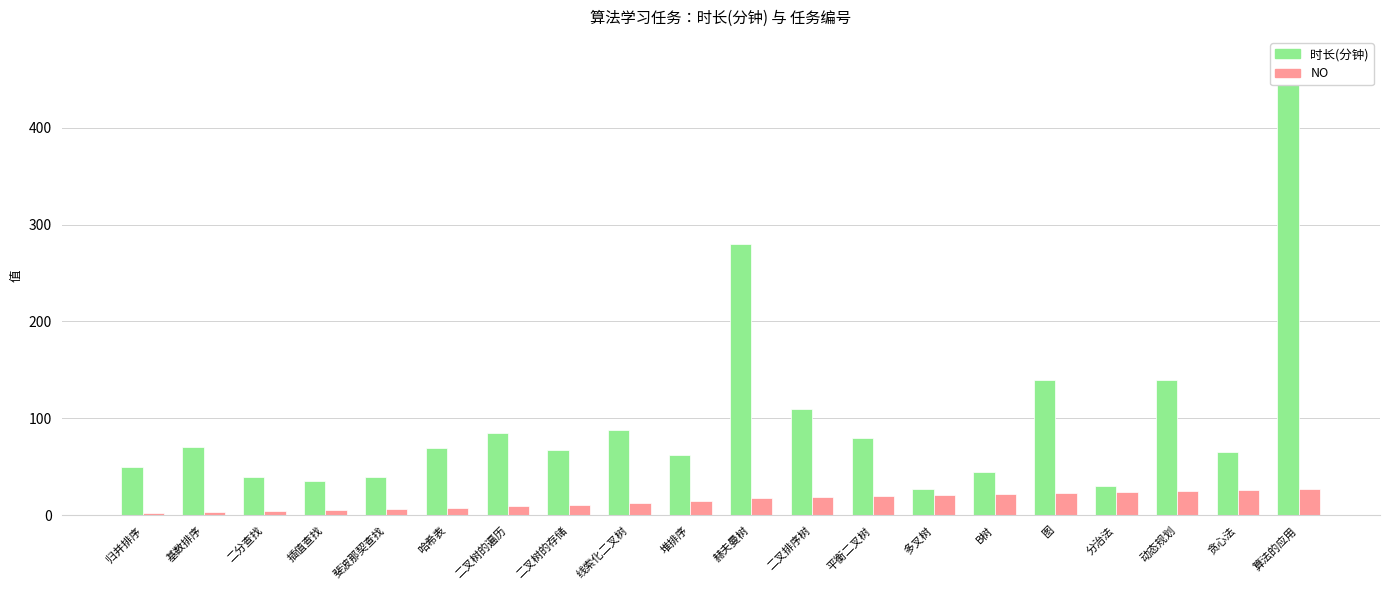

What position from the left is 归并排序?

1